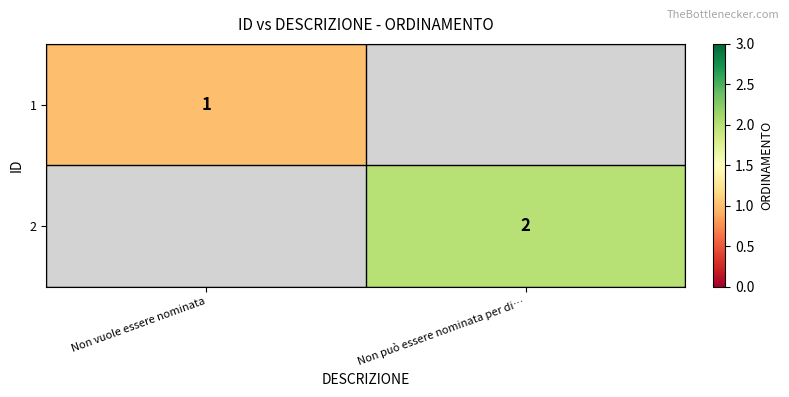

Which series has the widest spread of values?

1